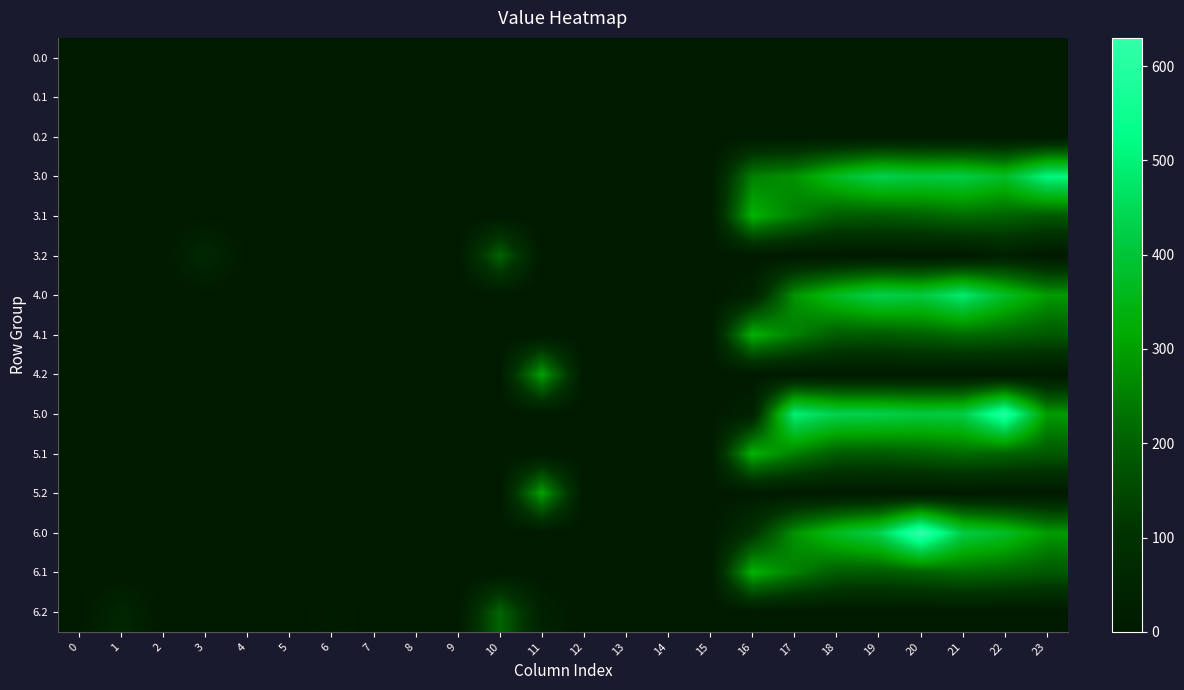

At how many categories does at least one series exceed 124?

10